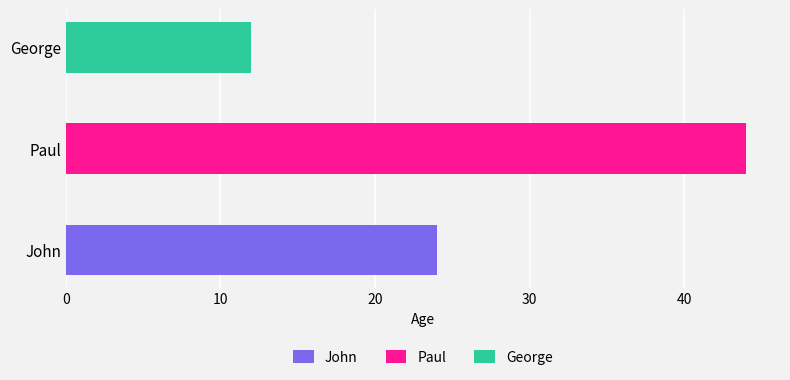

What is the label of the 1st bar from the right?

George